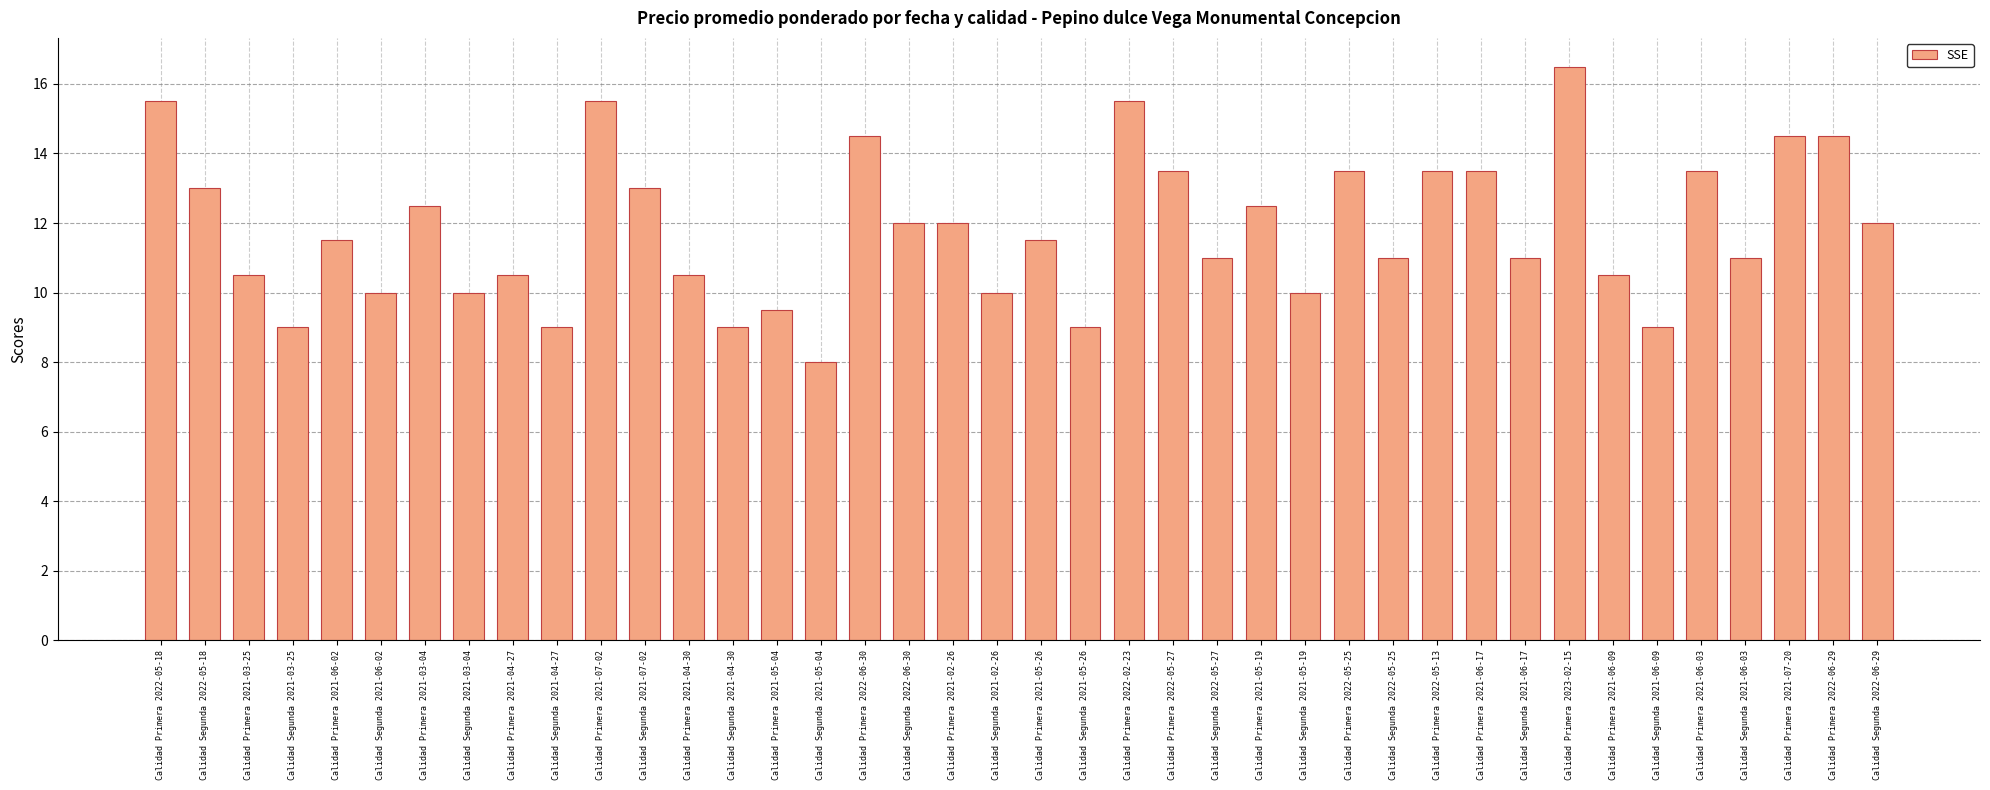

What position from the right is Calidad Primera 2021-04-30?

28